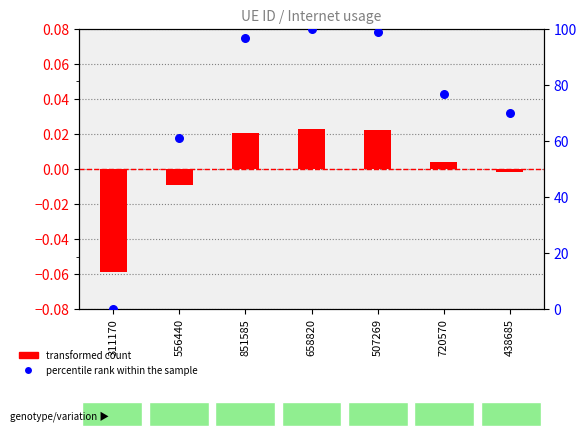

What is the total value across all series at 851585?

96.8